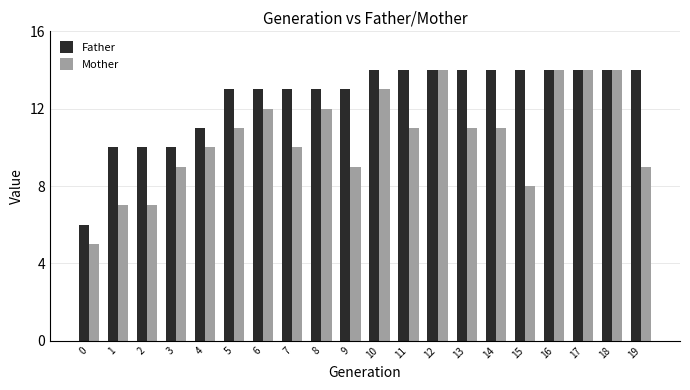

Reading left to right, transcribe all the data shown in this chart.

Father: 0=6	1=10	2=10	3=10	4=11	5=13	6=13	7=13	8=13	9=13	10=14	11=14	12=14	13=14	14=14	15=14	16=14	17=14	18=14	19=14
Mother: 0=5	1=7	2=7	3=9	4=10	5=11	6=12	7=10	8=12	9=9	10=13	11=11	12=14	13=11	14=11	15=8	16=14	17=14	18=14	19=9